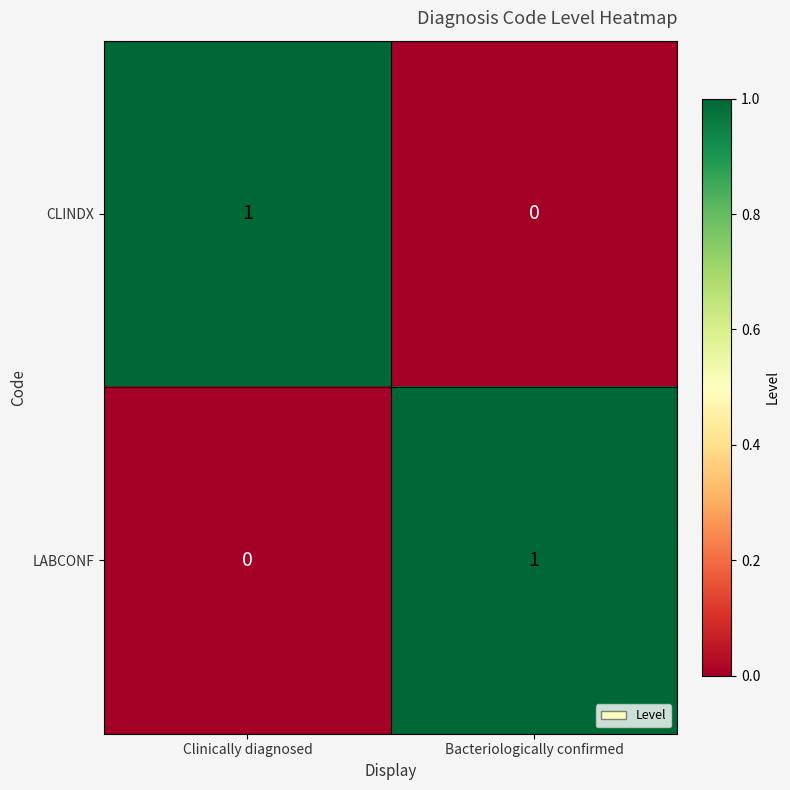

Where is LABCONF nearest to the value 0?

Clinically diagnosed